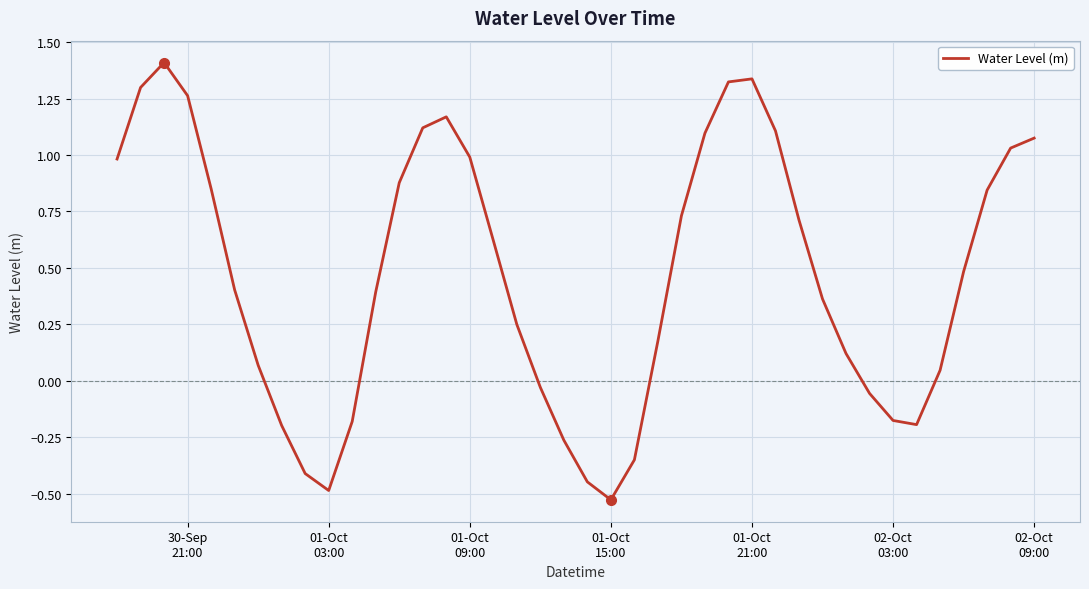

What is the greatest value displayed?

1.4